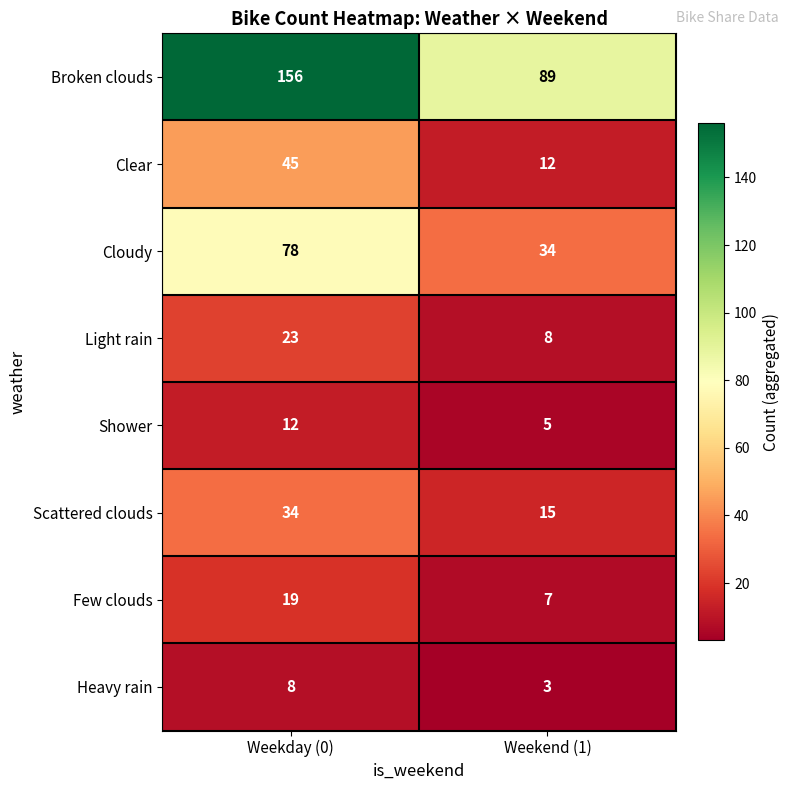

At which label does Few clouds reach its peak?

Weekday (0)